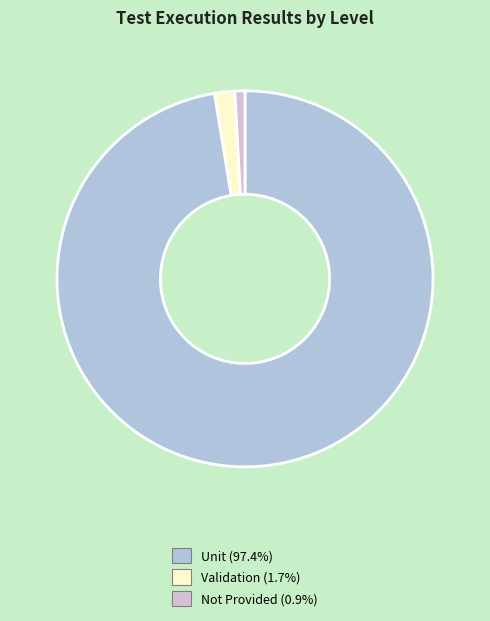

Which category has the smallest portion of the pie?

Not Provided